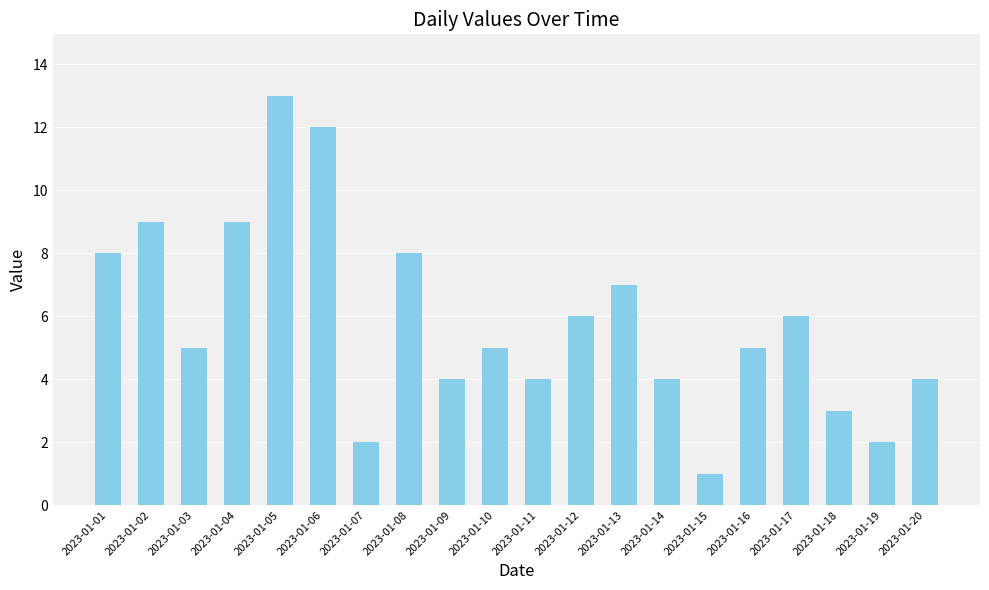

Which label corresponds to the largest value in the chart?

2023-01-05